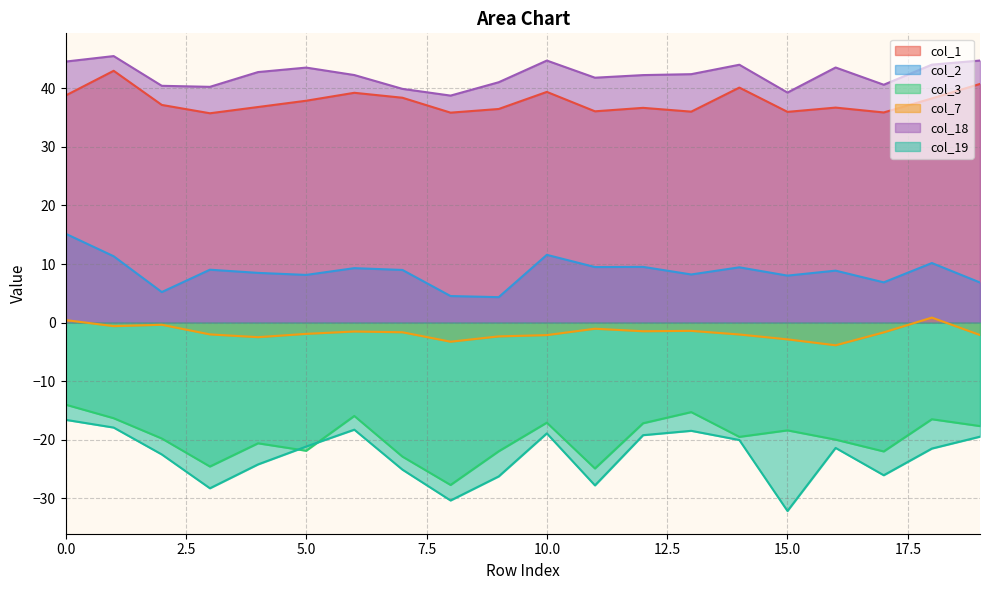

Is the value of col_1 at 16 greater than the value of col_2 at 14?

Yes